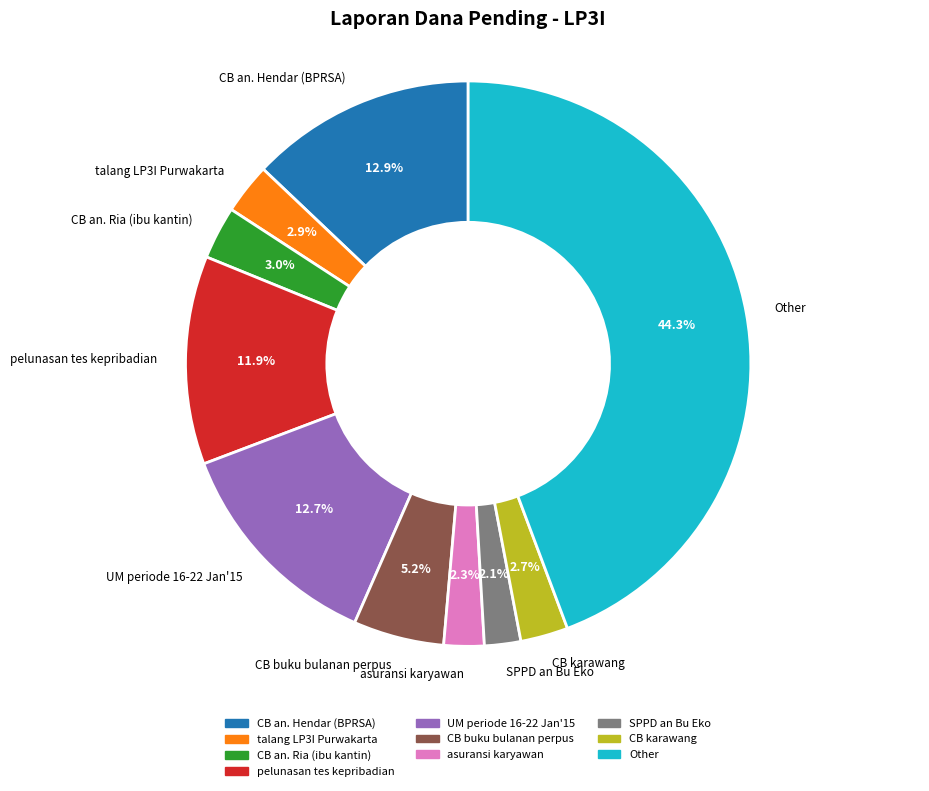

How many segments does this pie chart have?

10